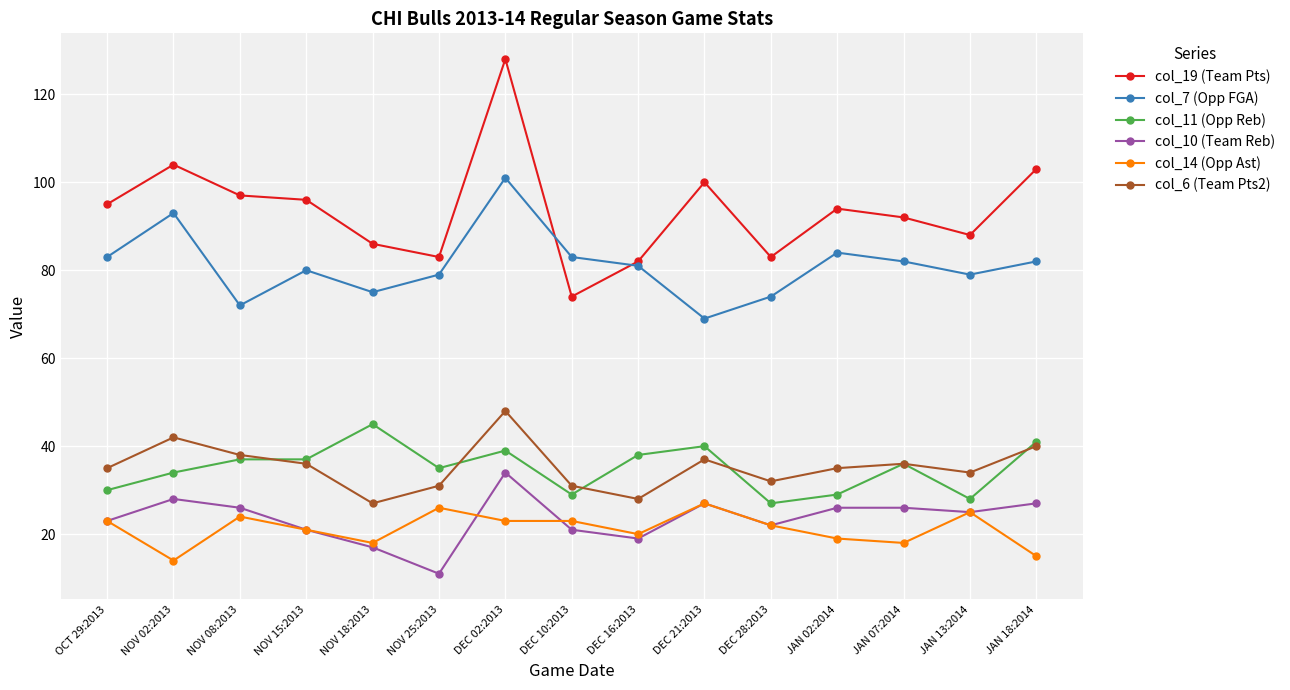

At how many categories does at least one series exceed 66?

15